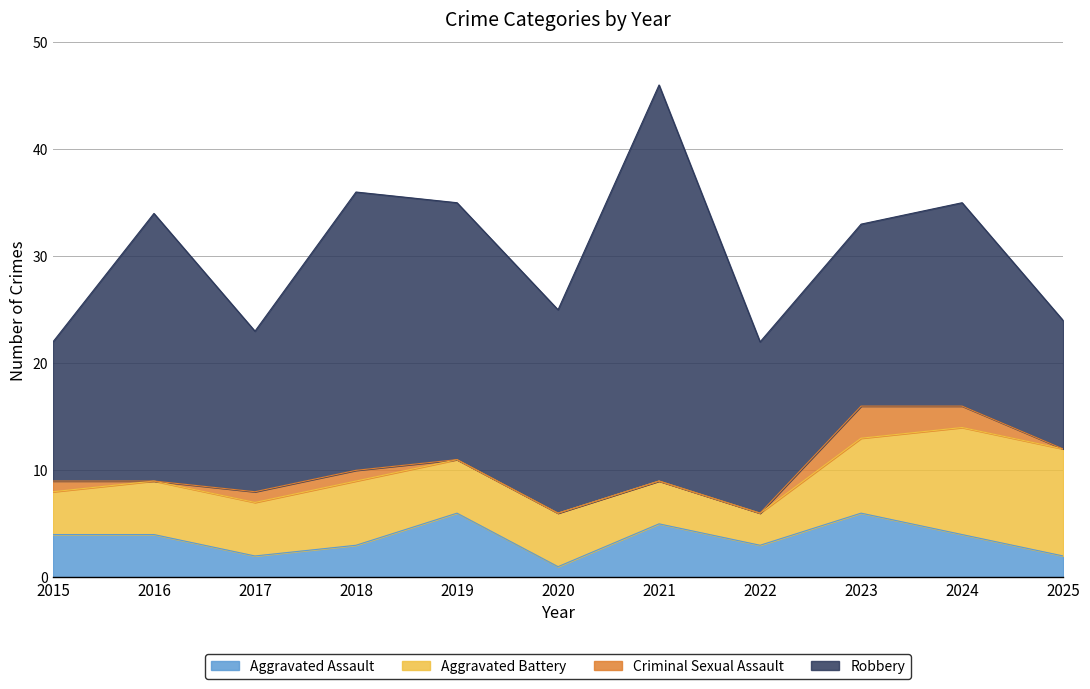

At which category does Criminal Sexual Assault reach its first local valley?

2016